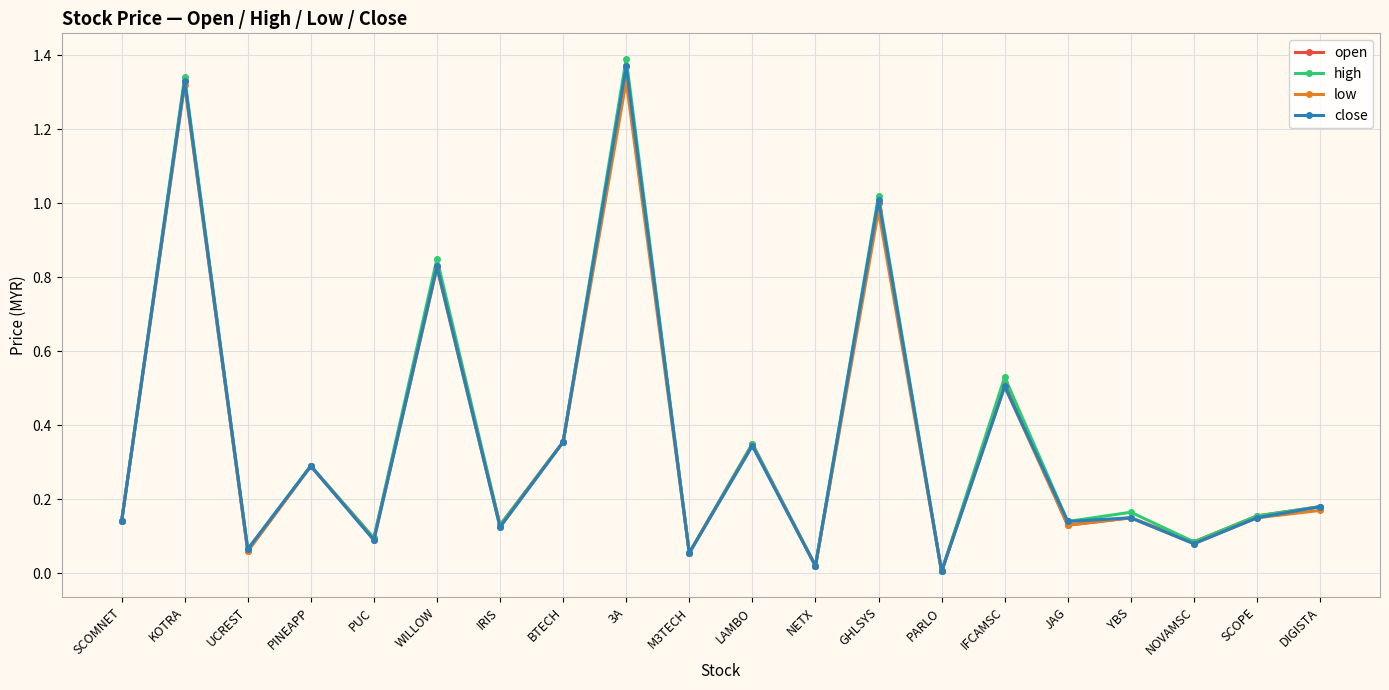

The open series shows 0.5 at 3A. True or false?

False